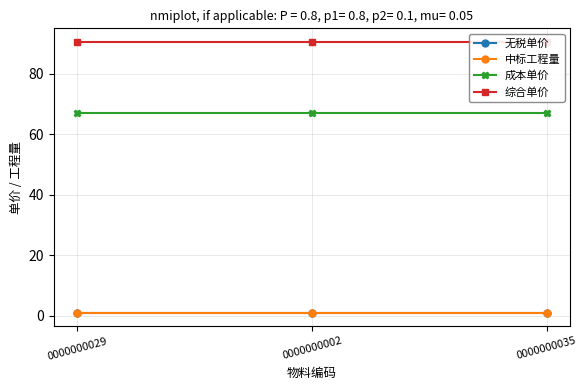

Reading left to right, transcribe all the data shown in this chart.

无税单价: 1.0	1.0	1.0
中标工程量: 1.0	1.0	1.0
成本单价: 67.0	67.0	67.0
综合单价: 90.5	90.5	90.5